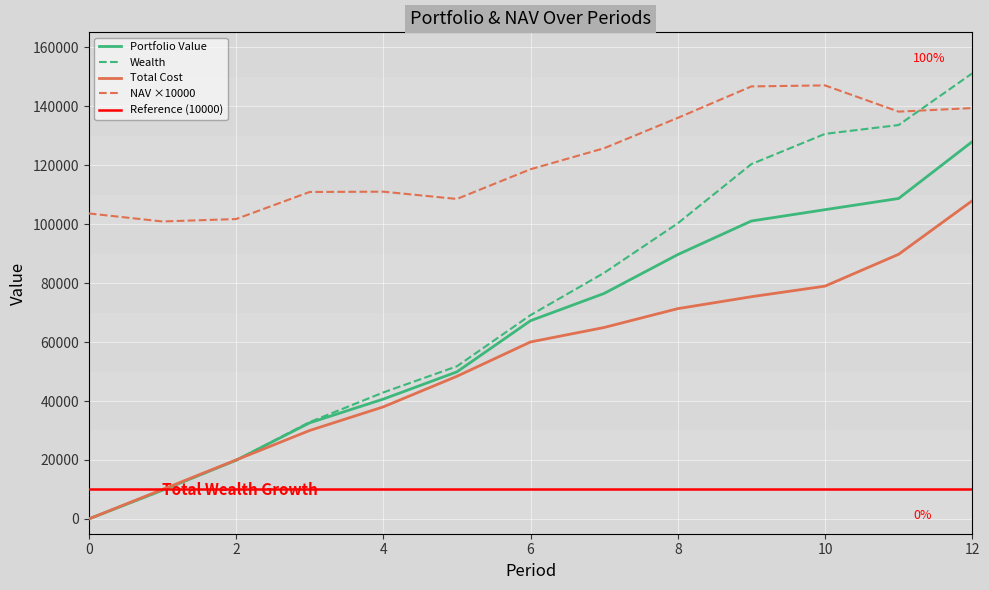

Where do NAV and Wealth first cross each other?

11 and 12